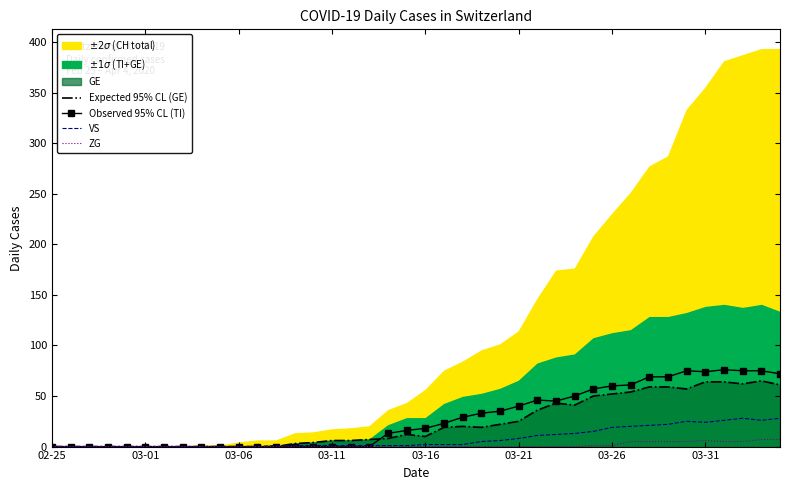

How many lines are shown in the chart?

4